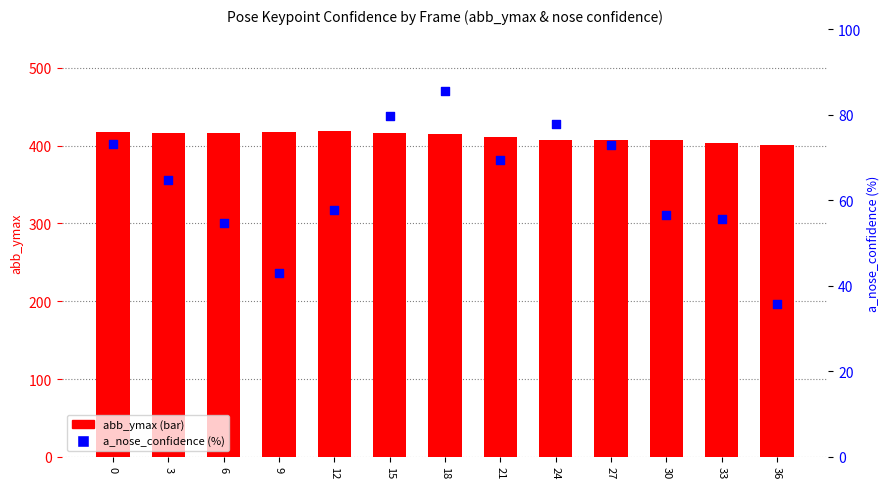

At how many categories does at least one series exceed 350?

13